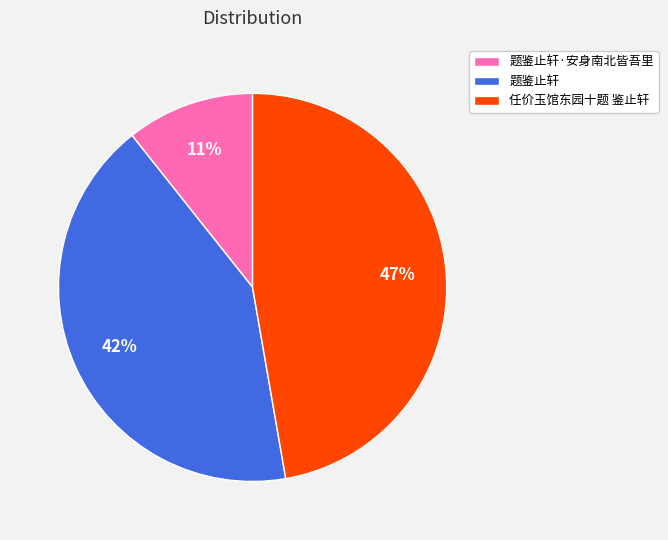

To the nearest percent, what is the combined percentage of 题鉴止轩 and 题鉴止轩·安身南北皆吾里?

53%